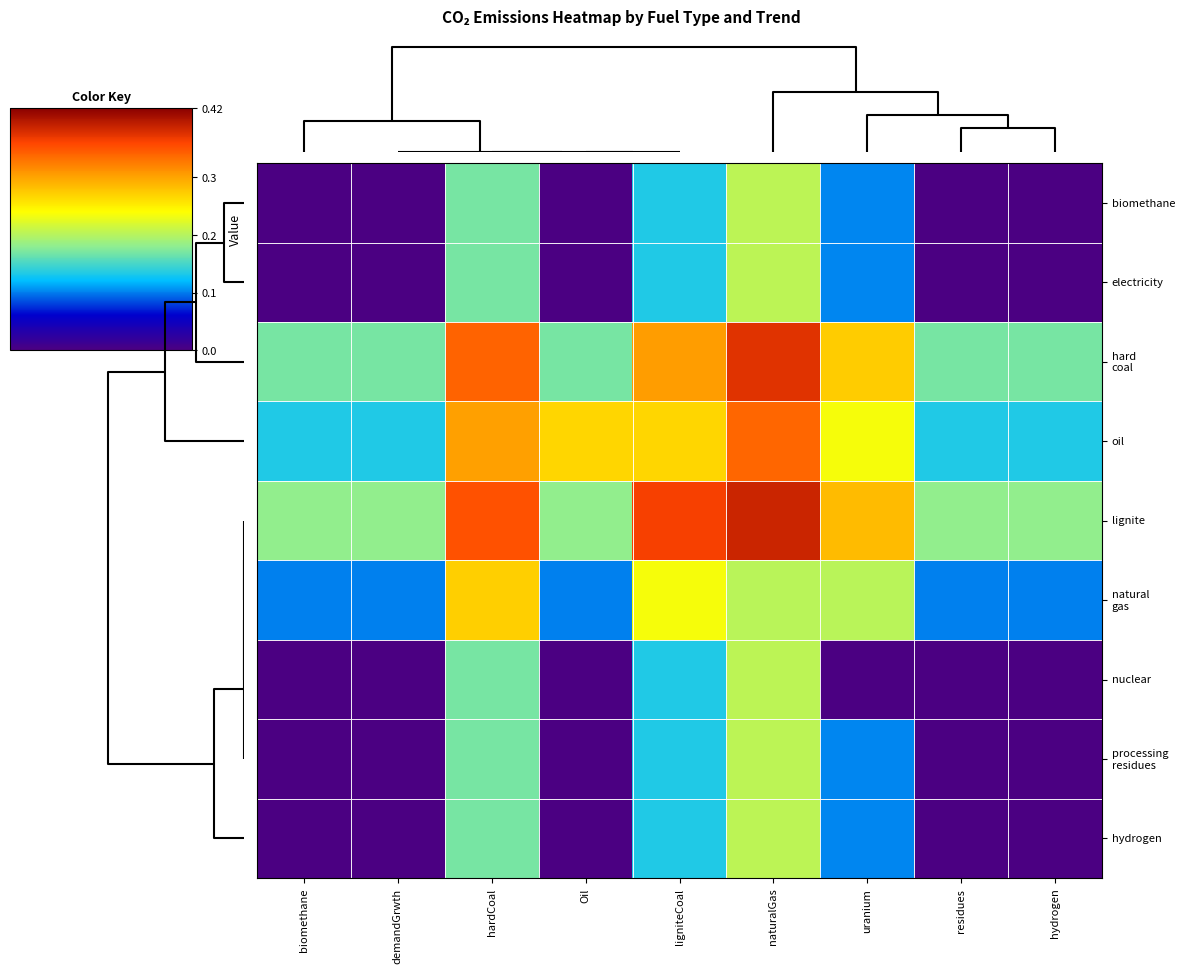

At which category does the chart reach its peak across all series?

naturalGas